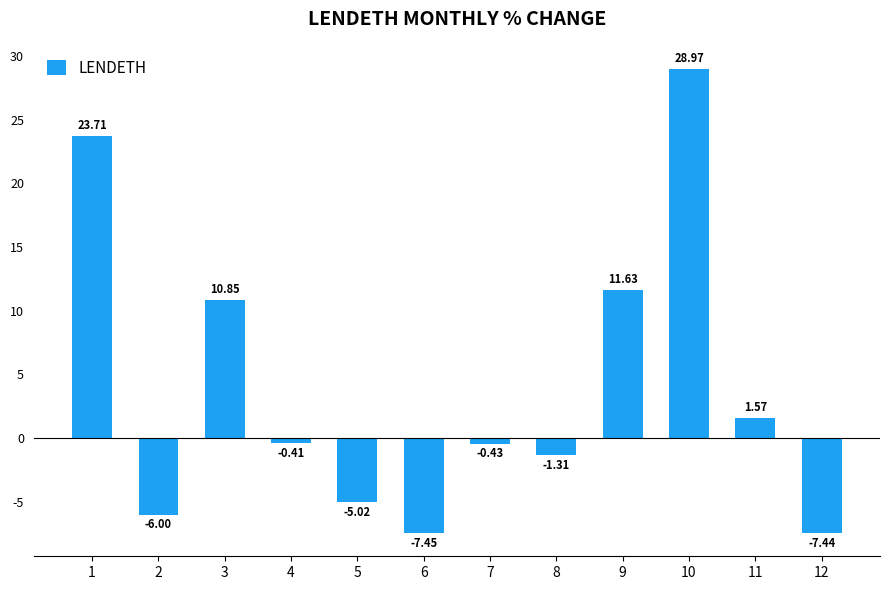

How many values are below 0?

7